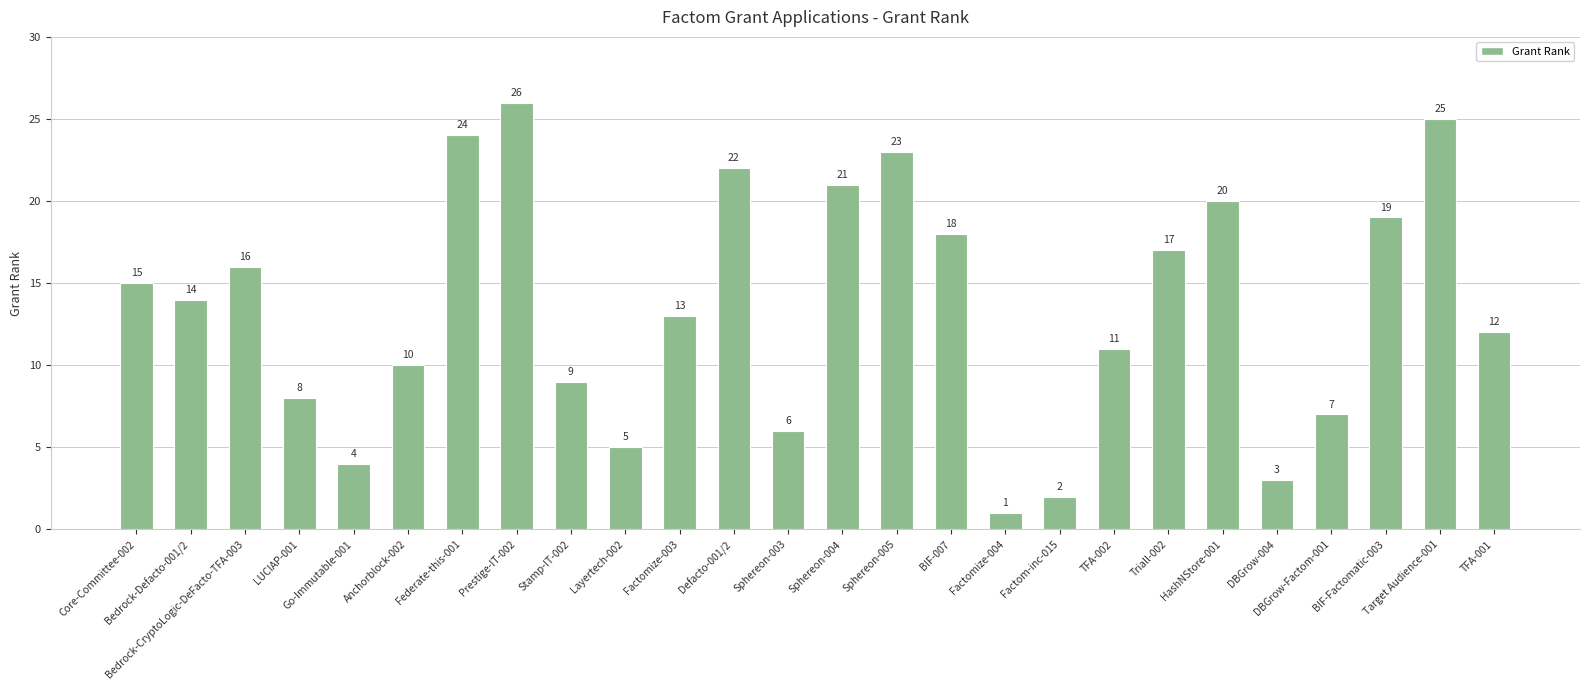

What is the difference between the second highest and second lowest values?

23